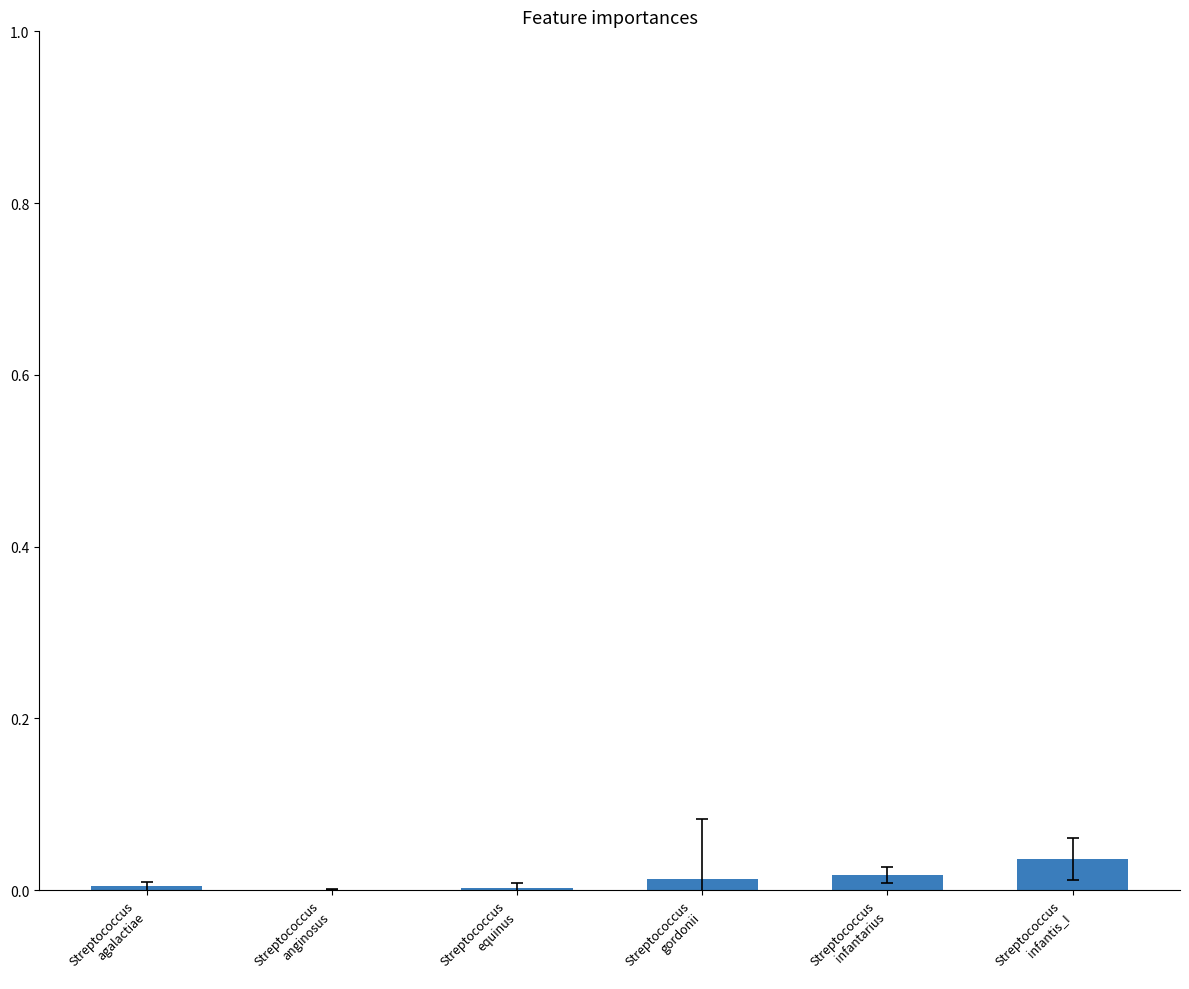

At which category does the chart reach its minimum across all series?

Streptococcus
anginosus